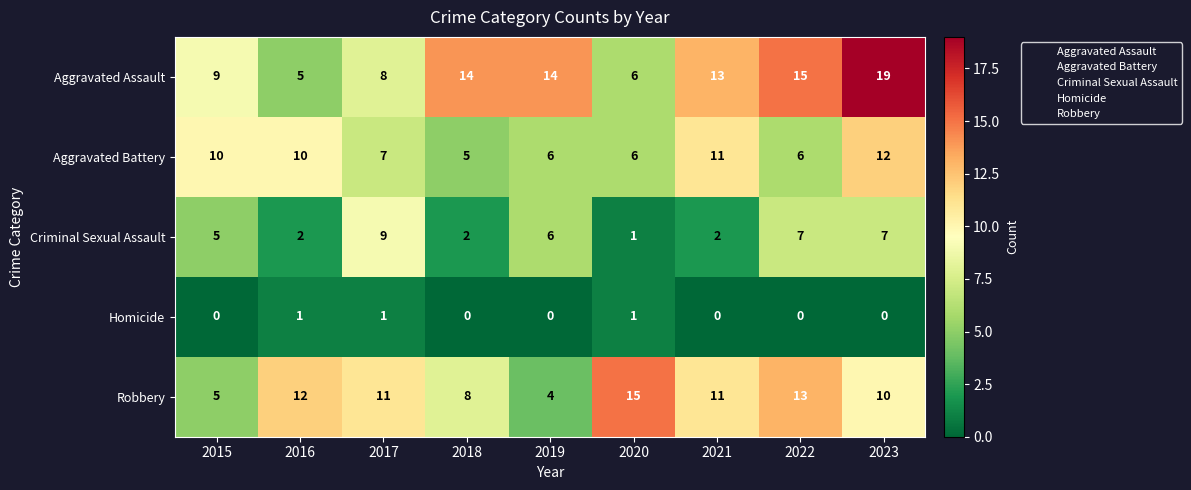

List the series in order of their peak value, lowest first.

Homicide, Criminal Sexual Assault, Aggravated Battery, Robbery, Aggravated Assault